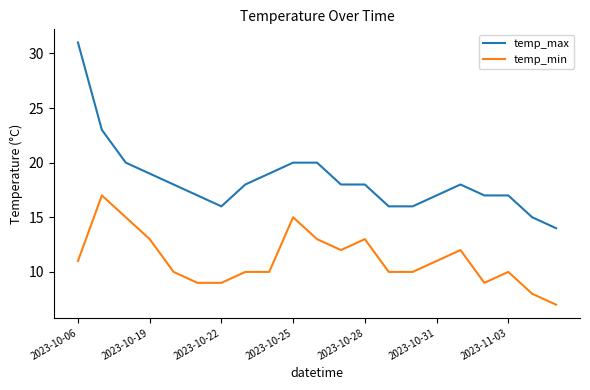

Does the chart have visible grid lines?

No